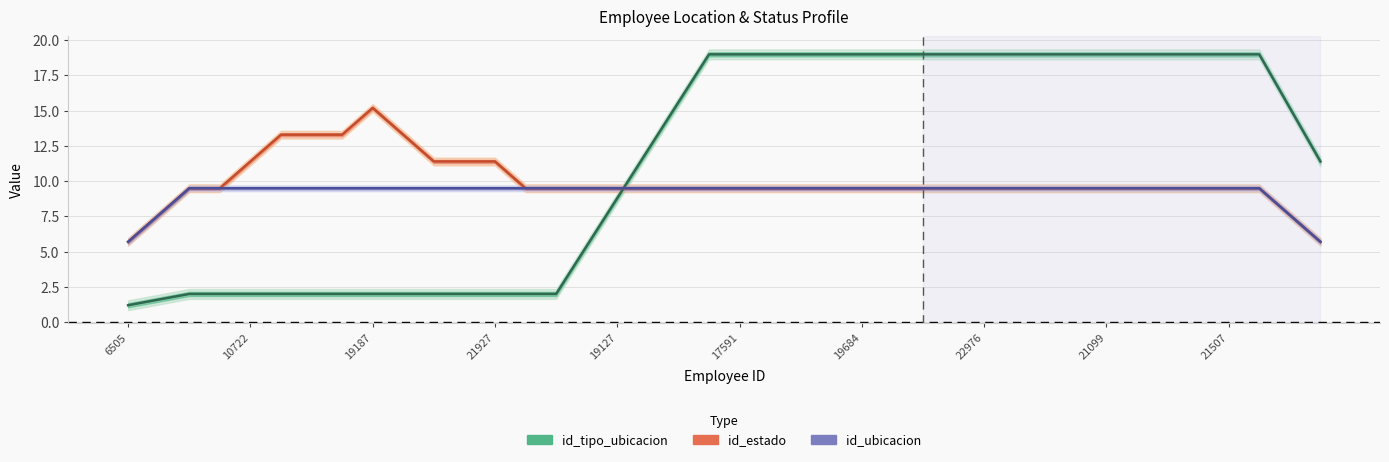

What is the highest value of the id_estado series?

15.2